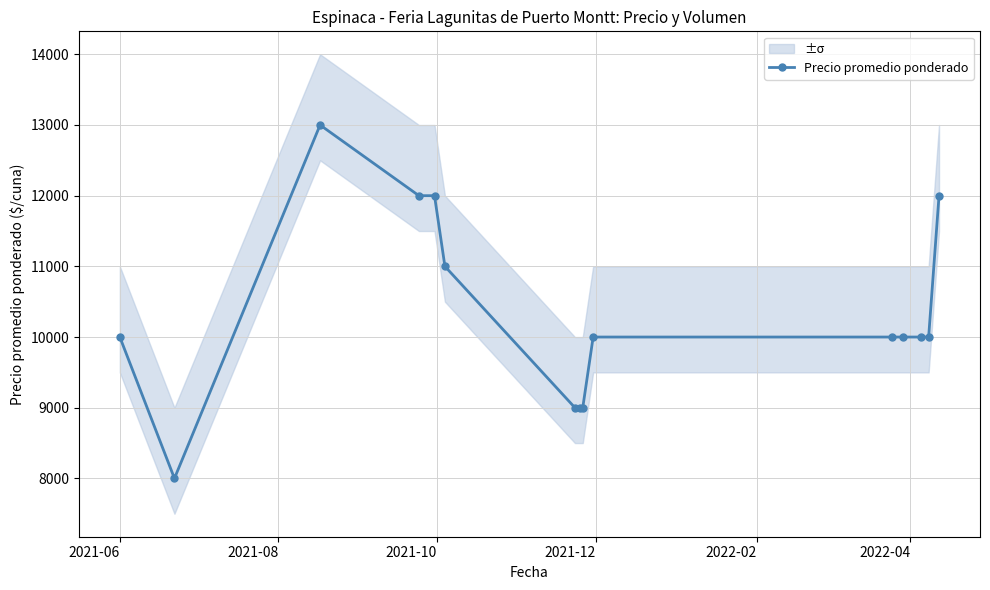

What is the lowest value of the Precio promedio ponderado series?

8000